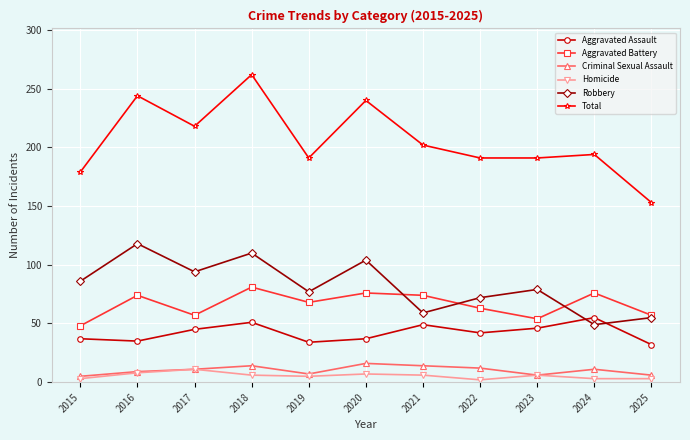

At which category does Homicide reach its first local peak?

2017